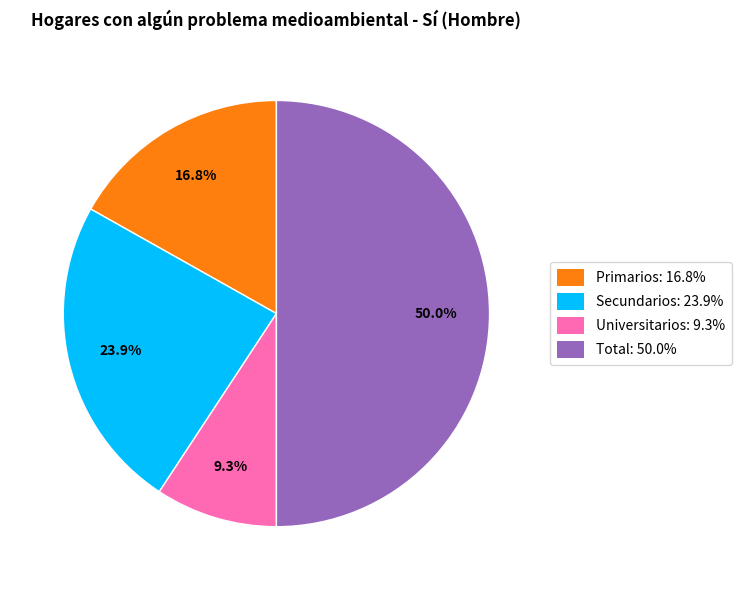

To the nearest percent, what is the difference between the Primarios and Total slice percentages?

33%